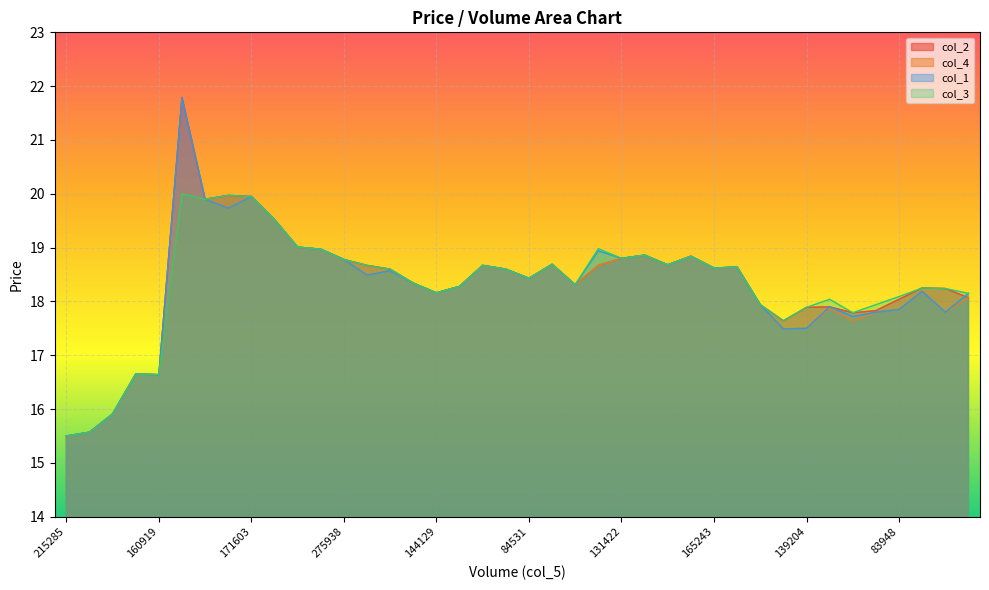

What is the value of the col_2 point at the 1st from the left?

15.5